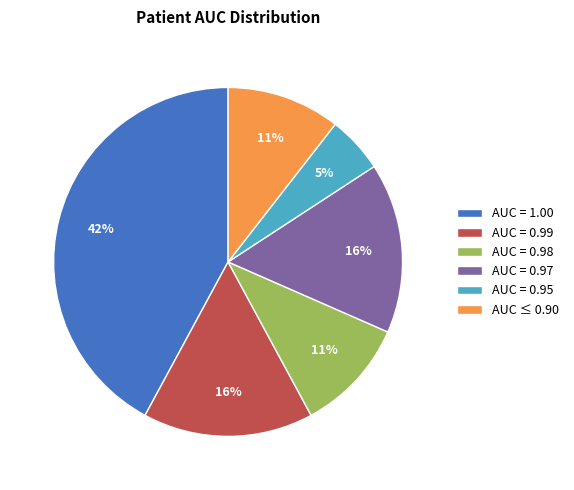

To the nearest percent, what is the difference between the largest and smallest slice percentages?

37%